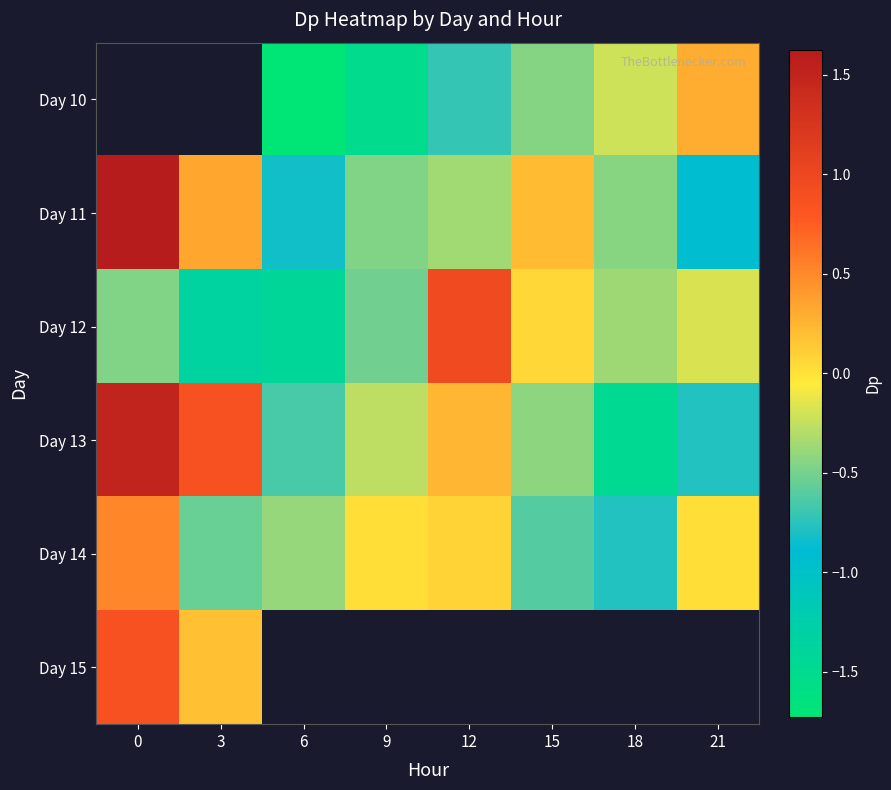

At 6, list the series in order from largest to smallest.

Day 14, Day 11, Day 10, Day 15, Day 13, Day 12